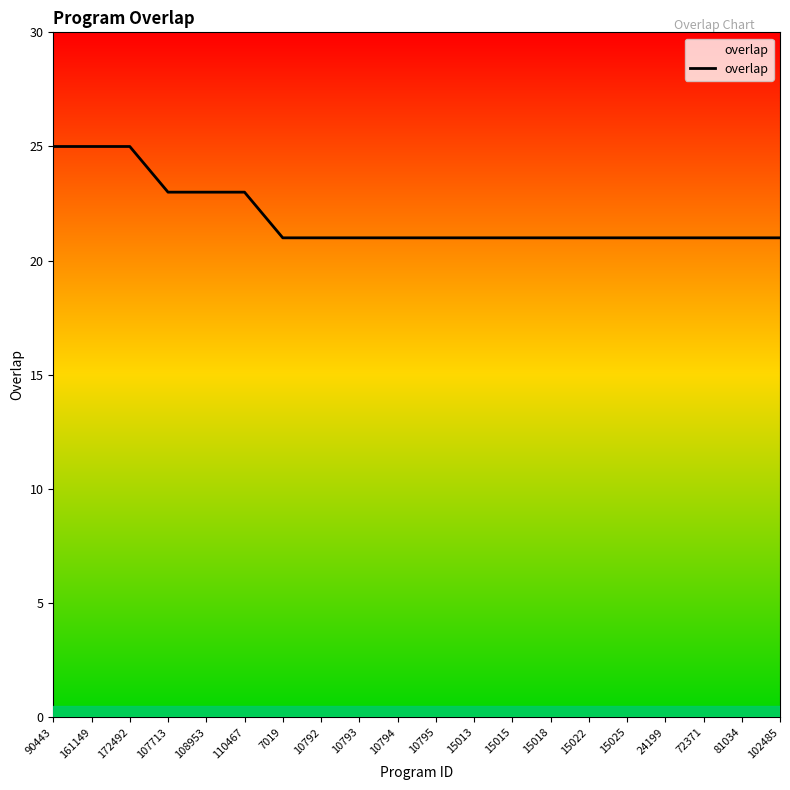

Reading left to right, transcribe all the data shown in this chart.

90443=25	161149=25	172492=25	107713=23	108953=23	110467=23	7019=21	10792=21	10793=21	10794=21	10795=21	15013=21	15015=21	15018=21	15022=21	15025=21	24199=21	72371=21	81034=21	102485=21